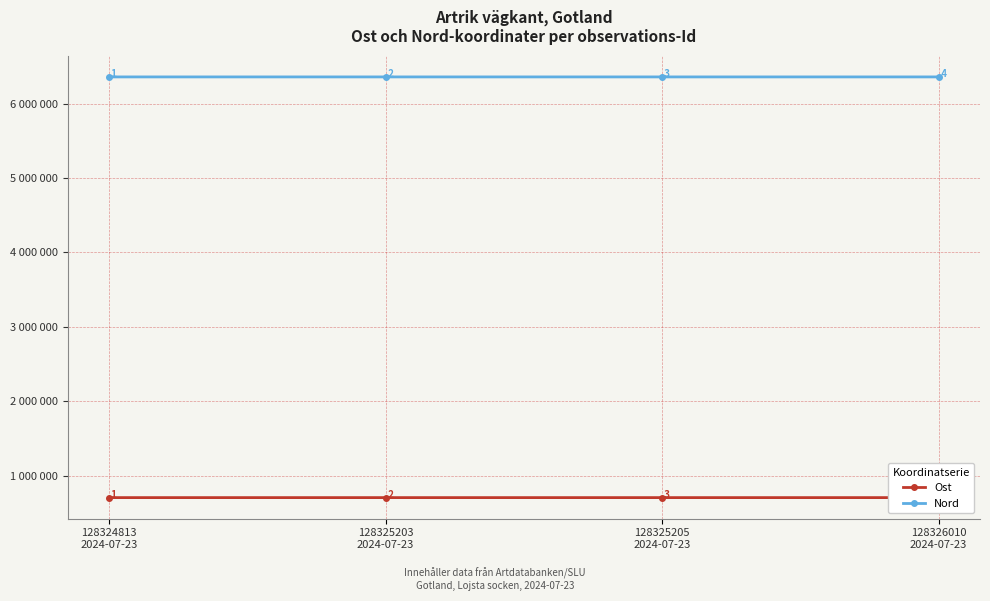

What is the sum of all Ost values?

2813466